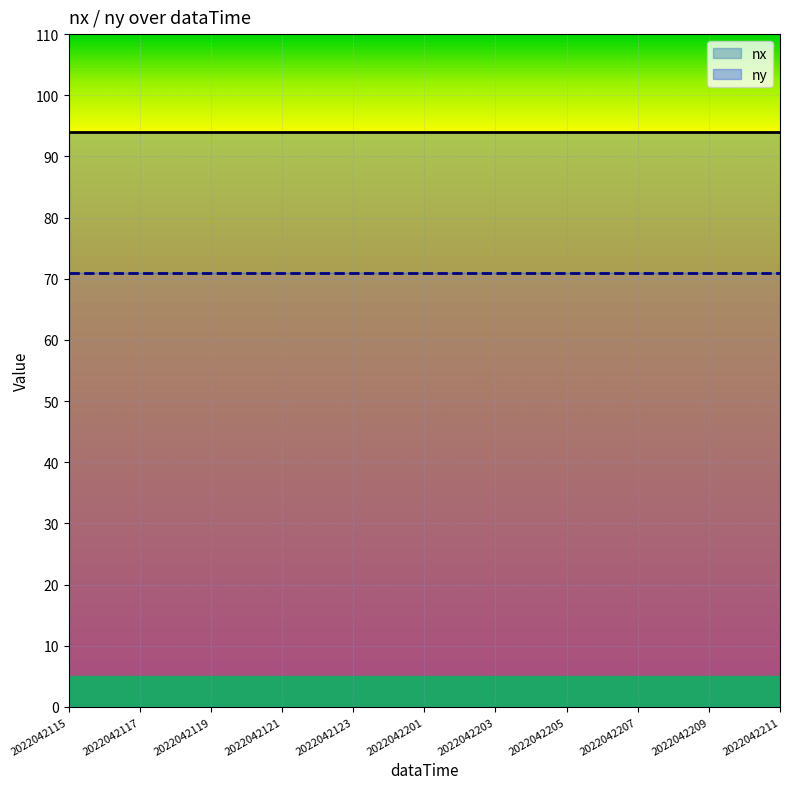

List the series in order of their peak value, highest first.

nx_line, ny_line